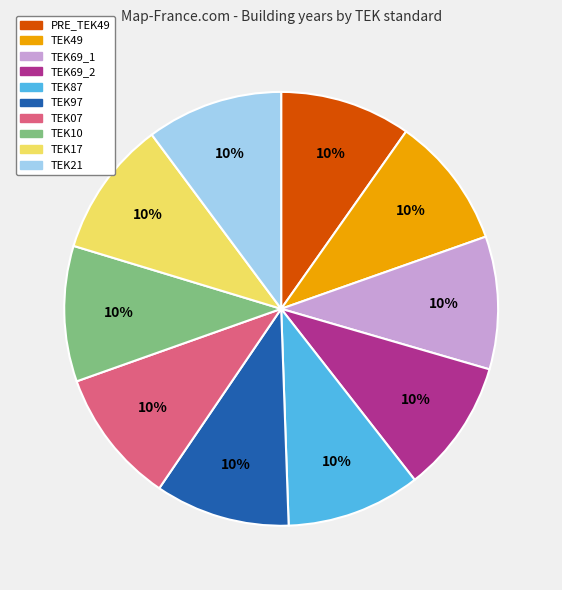

To the nearest percent, what portion does TEK10 represent?

10%